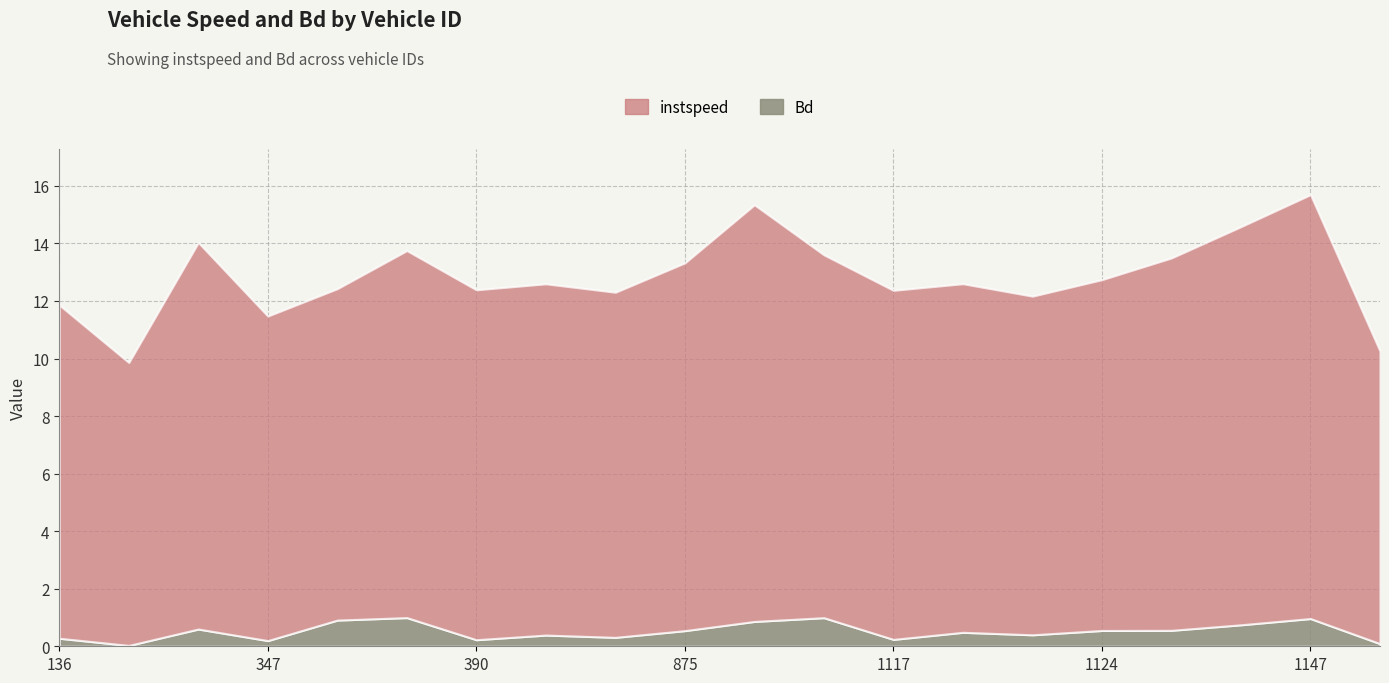

Count the number of categories in the chart.

20